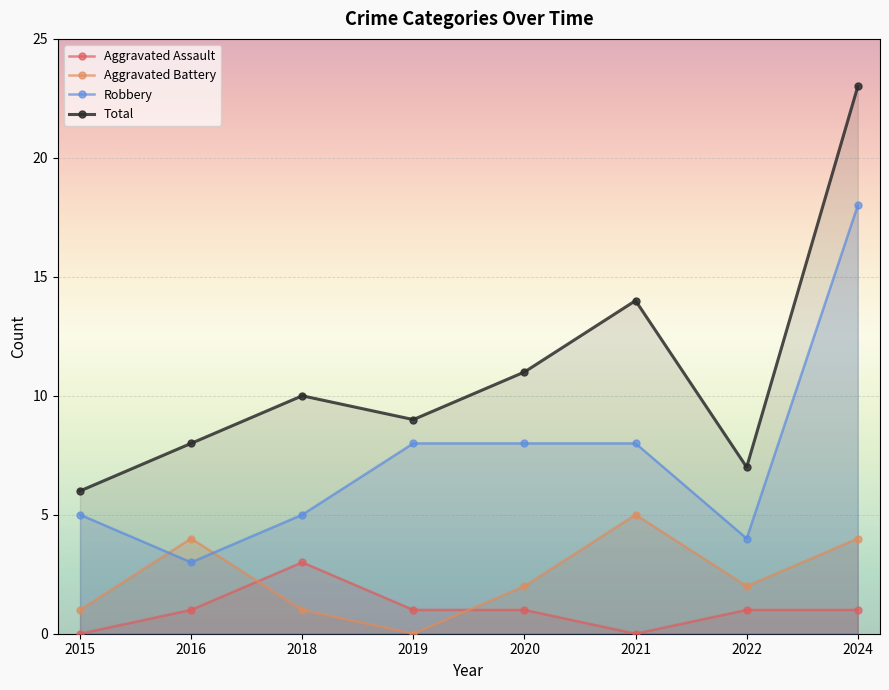

At which label does Aggravated Battery first exceed 2?

2016